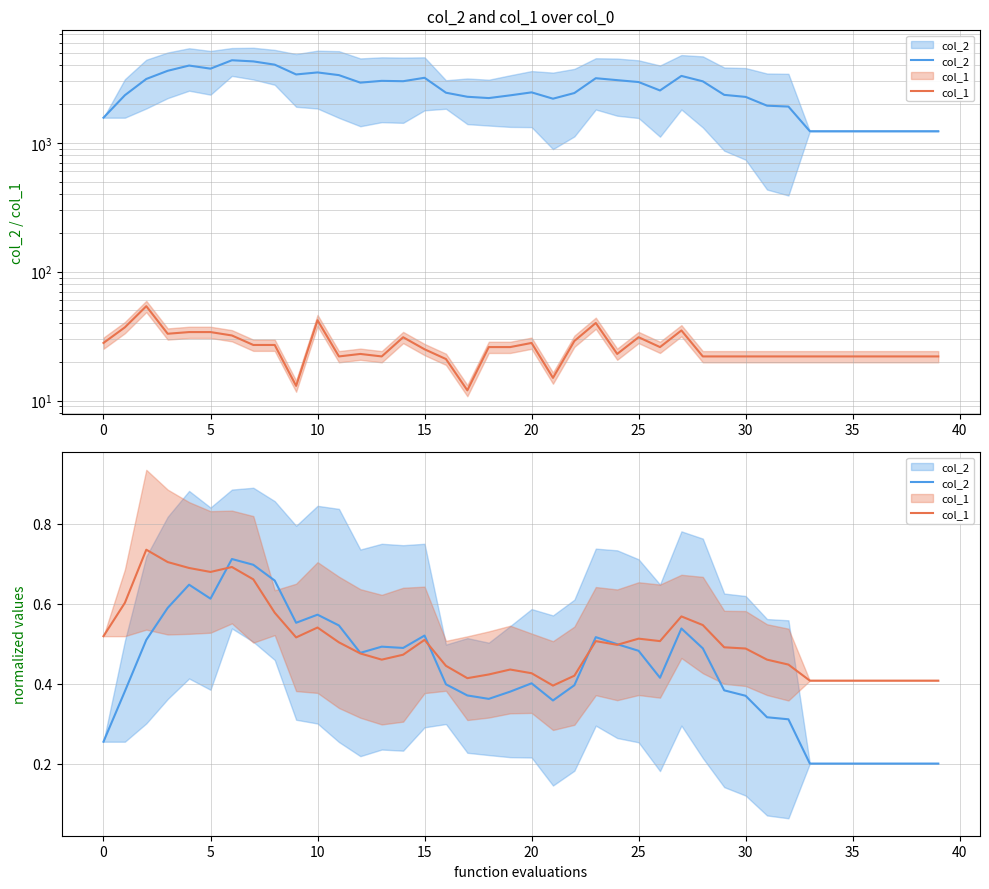

What is the sum of the col_2 values at 26 and 31?

0.7